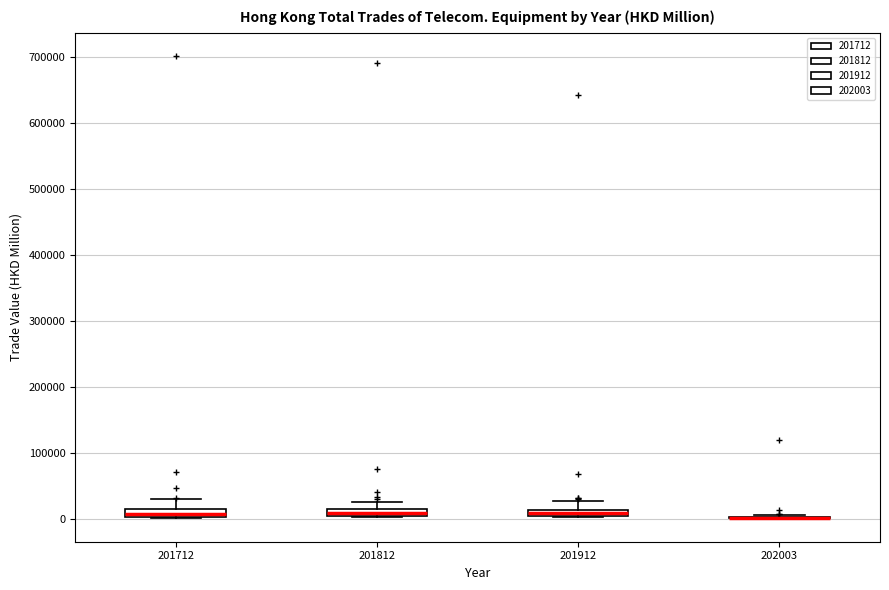

Where is the upper edge of the box at x = 201812 on the y-axis? The values are not printed on the chart, so give them approximately, as read against the axis.

10000